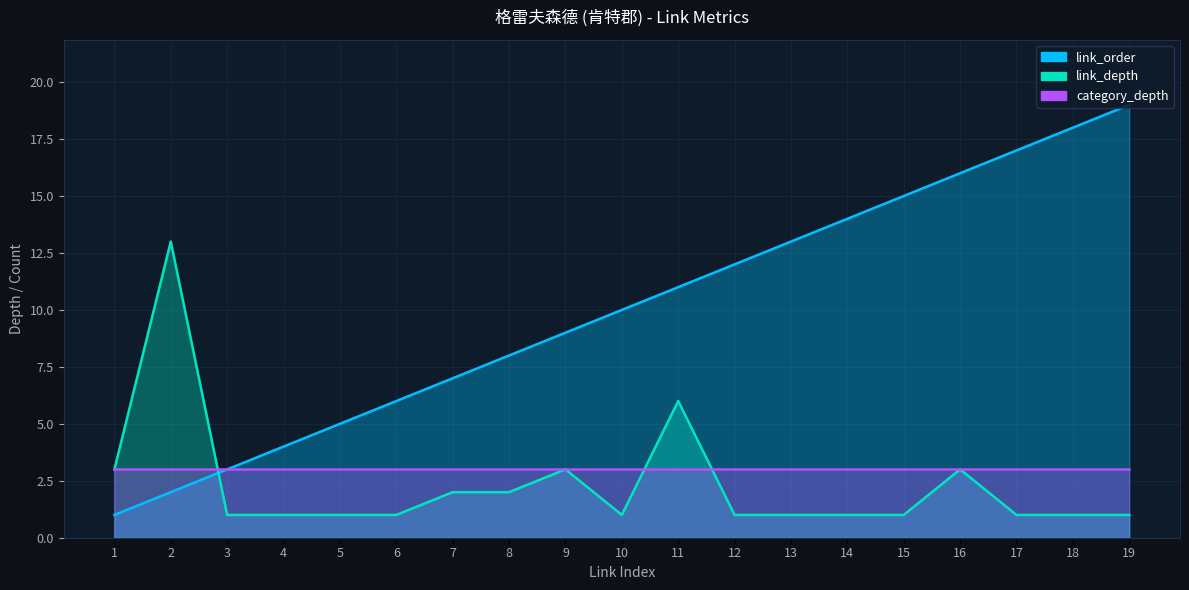

What is the value of the link_order point at the 5th from the left?

5